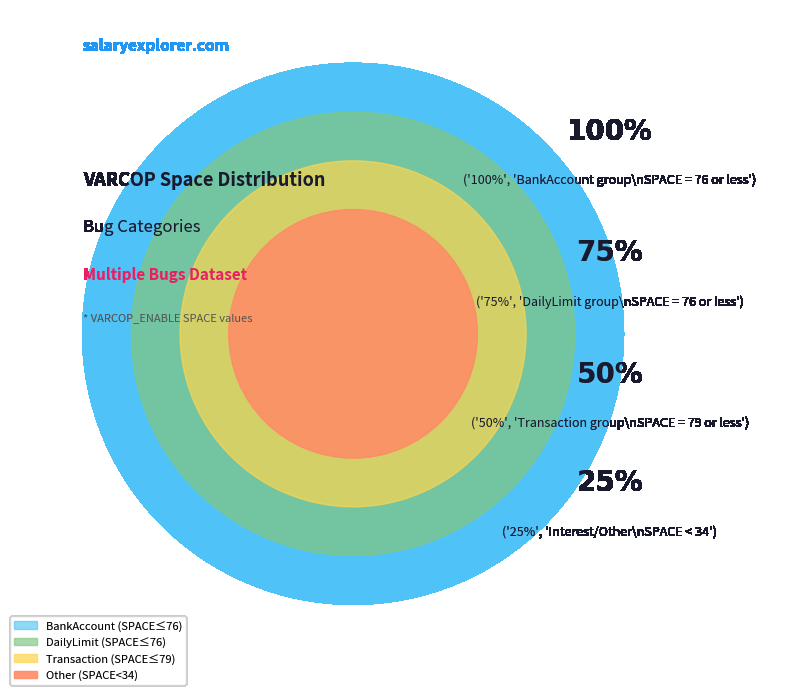

Between 61 and 61, which is larger?

61